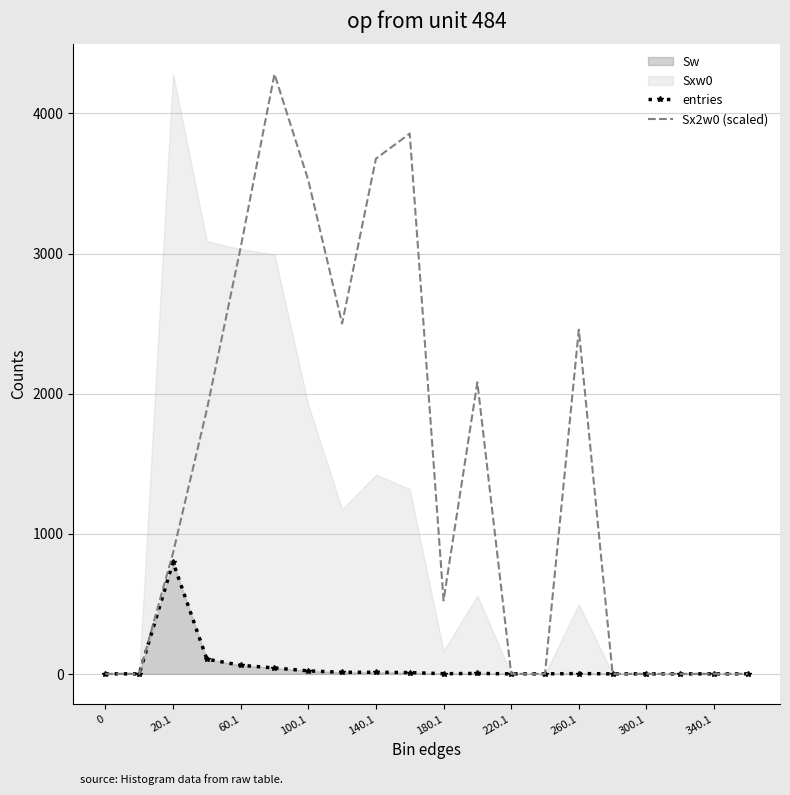

Which series has the largest total across all categories?

Sx2w0 (scaled)